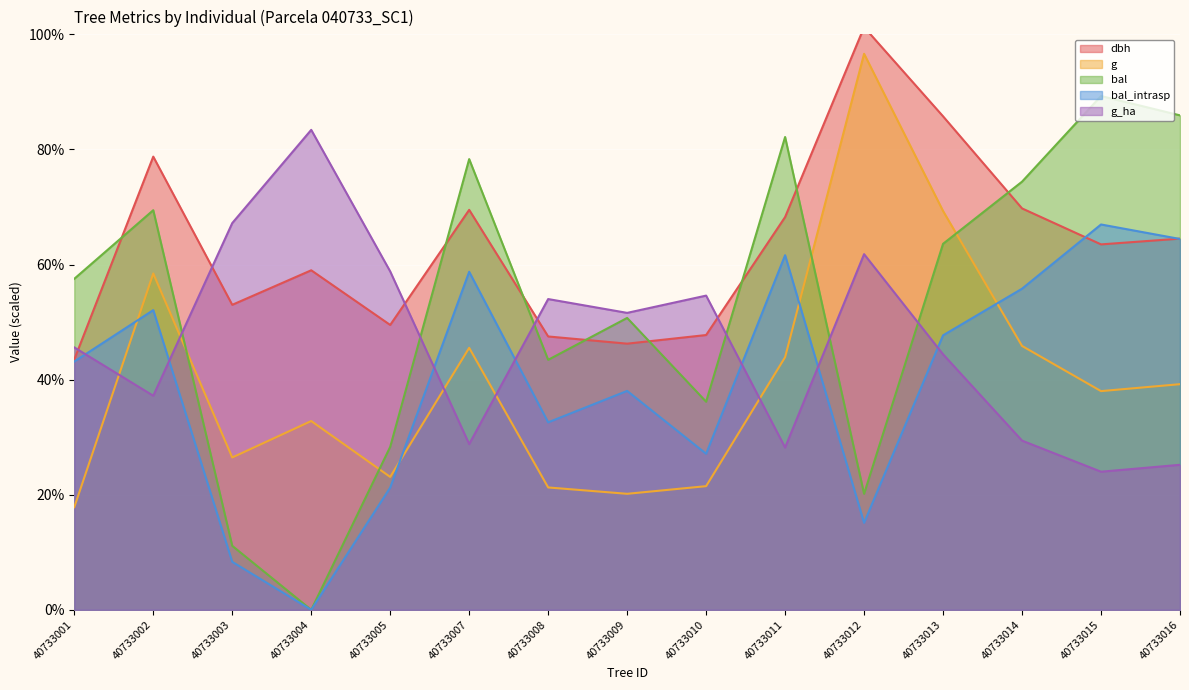

List the series in order of their peak value, lowest first.

bal_intrasp, g_ha, bal, g, dbh